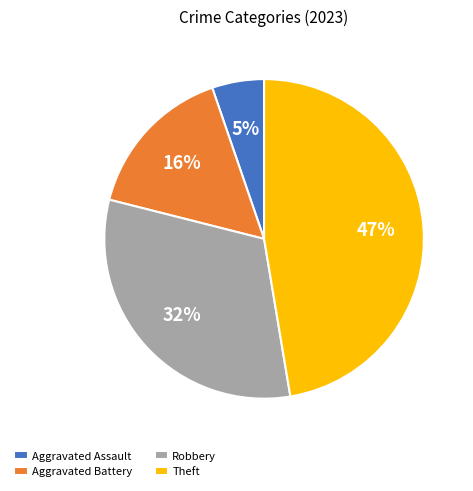

What is the largest slice in the pie chart?

Theft